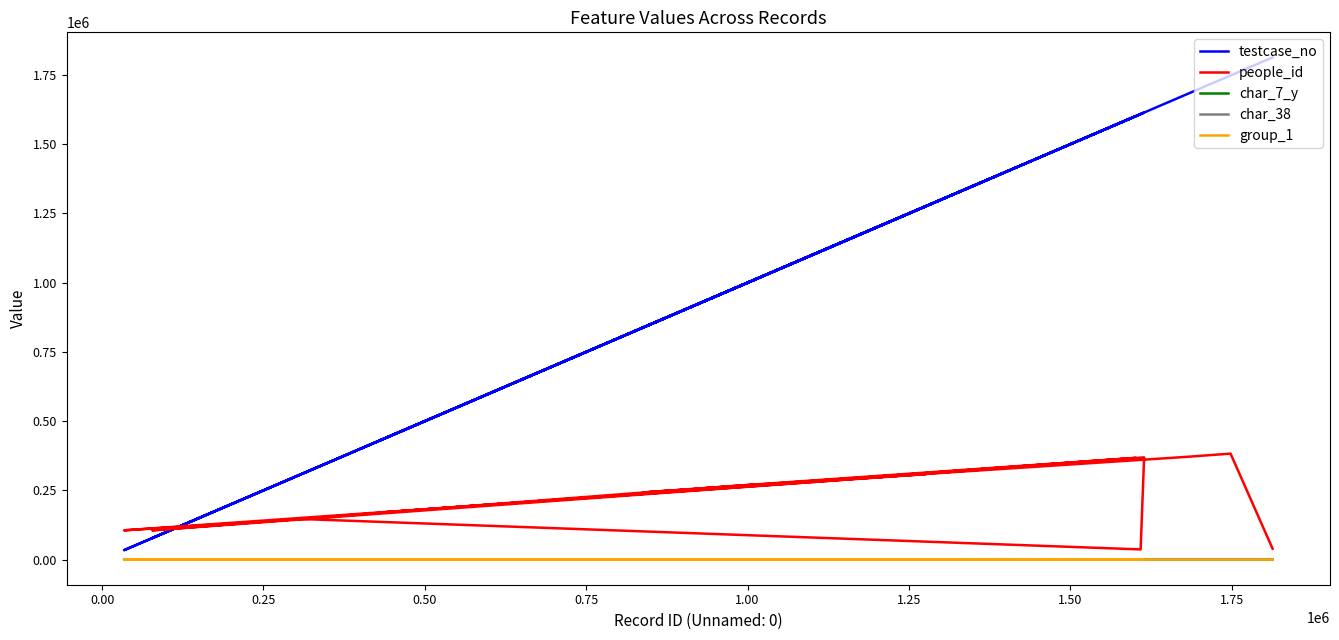

Count the number of categories in the chart.

20